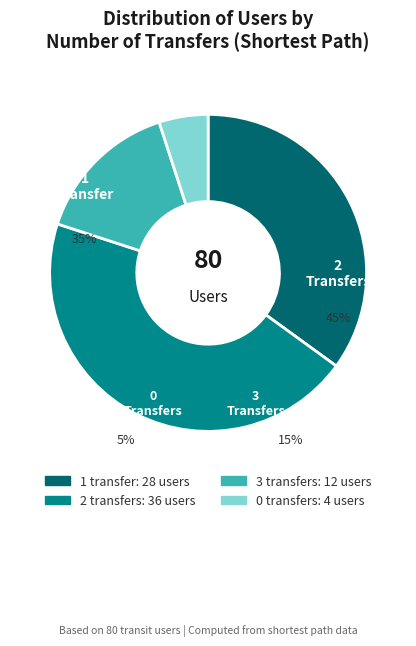

Is there a majority slice in this chart?

No